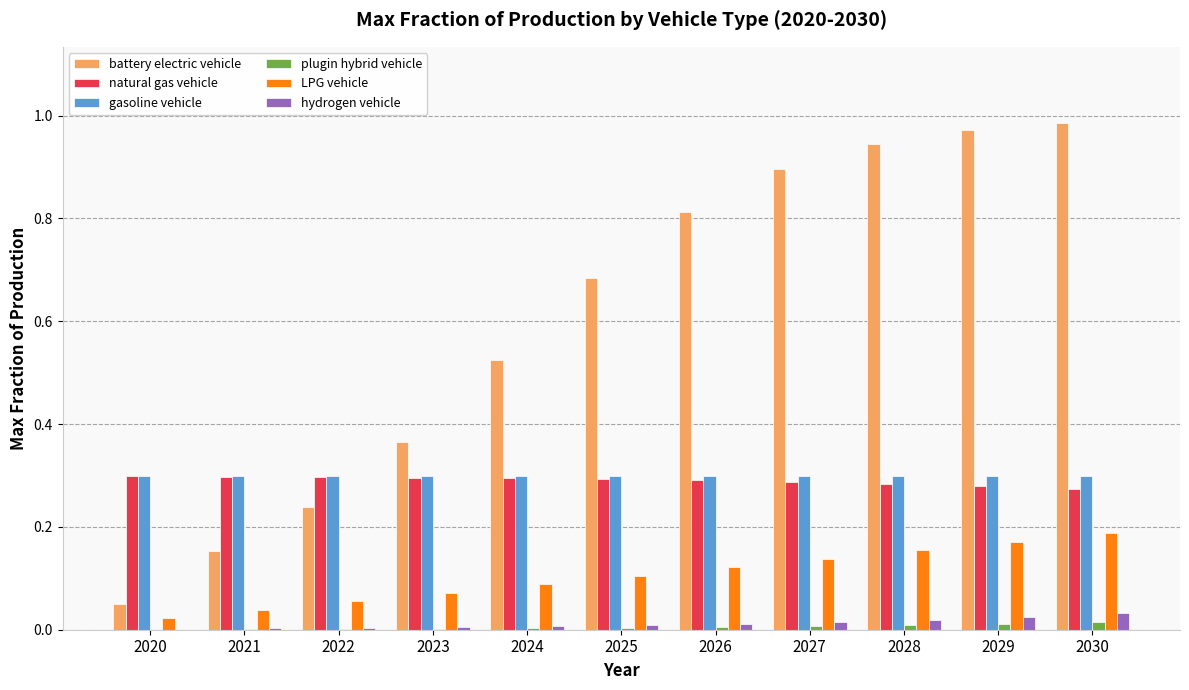

True or false: natural gas vehicle has a value of 0.3 at 2021.

True